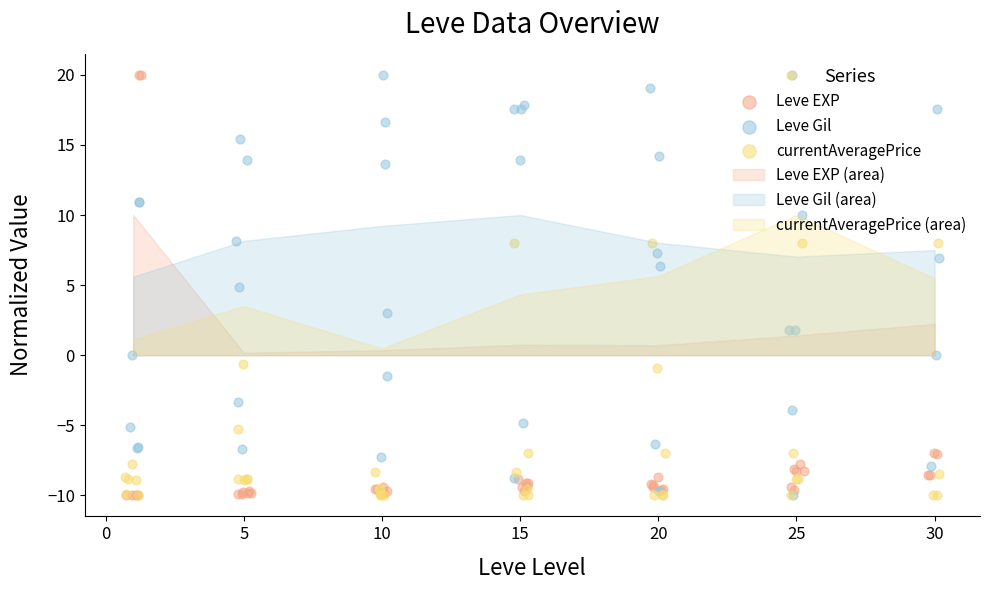

What are all the series names shown in the legend?

Leve EXP, Leve Gil, currentAveragePrice